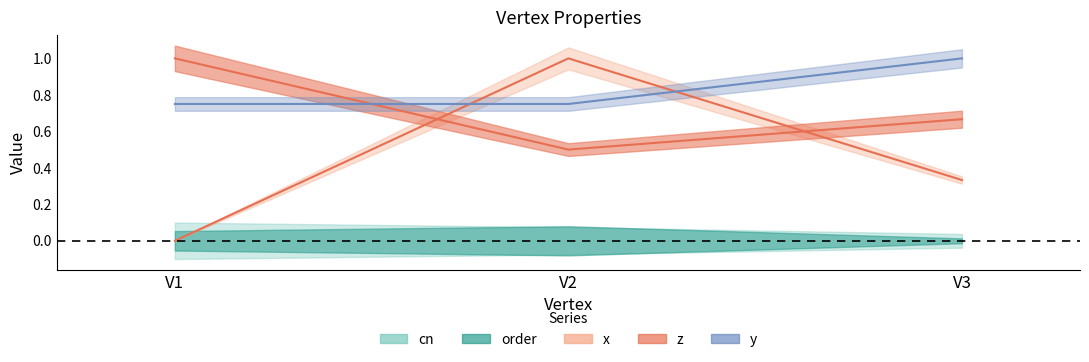

Is the value of z at V2 greater than the value of x at V1?

Yes